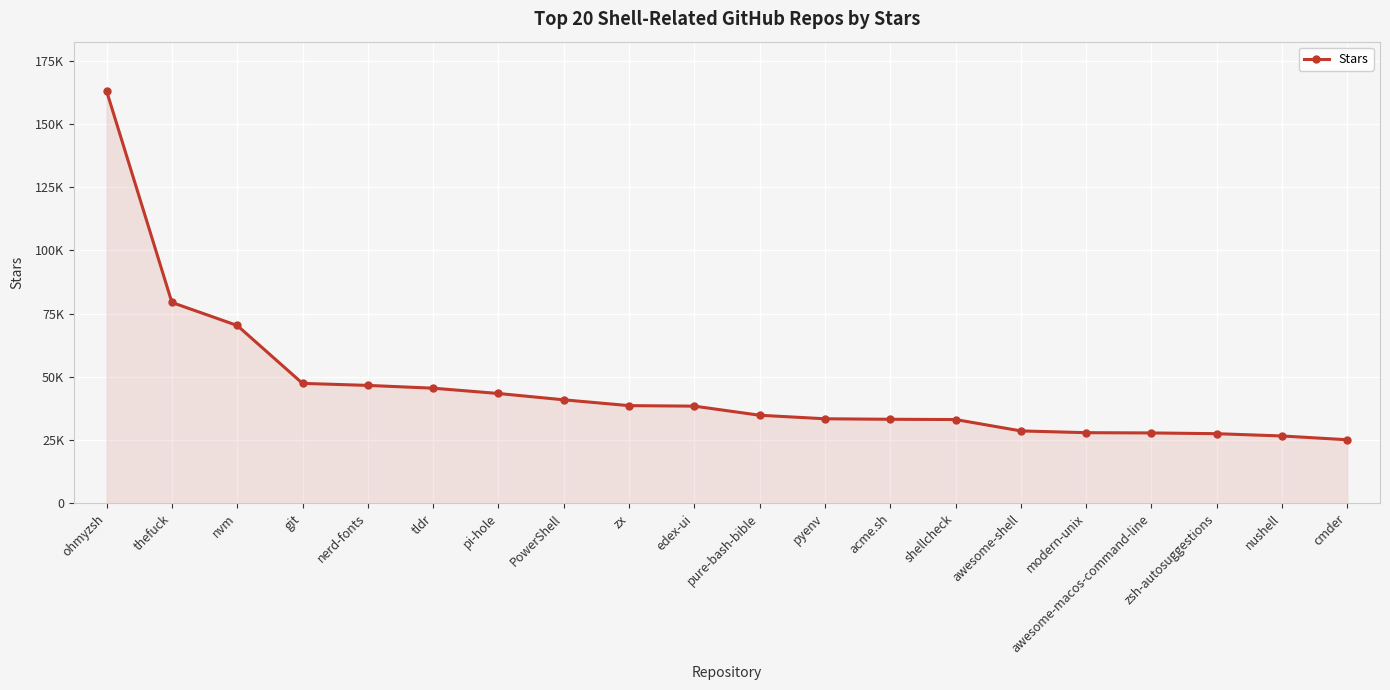

Is this an area chart (filled region under the line)?

Yes